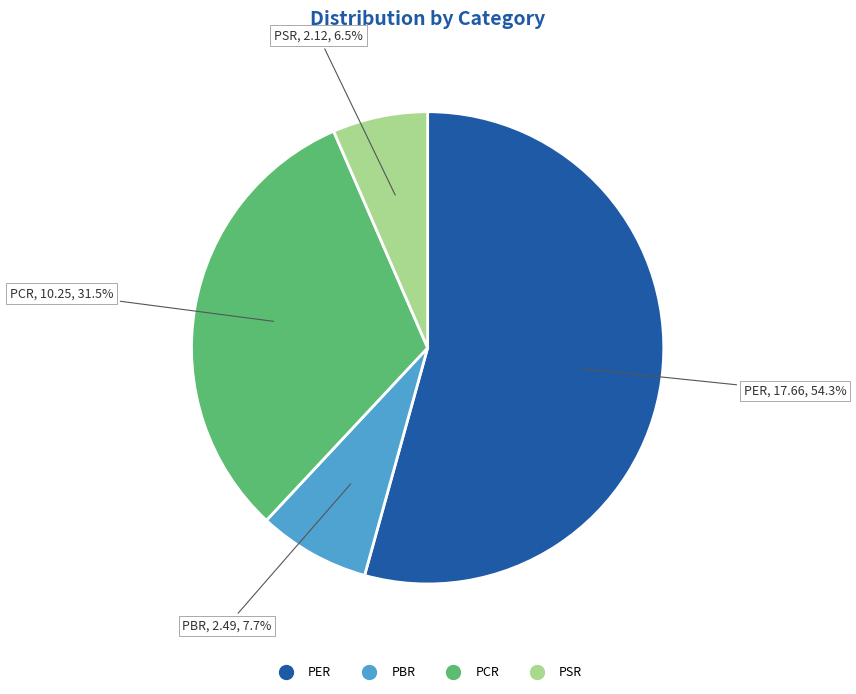

Is it true that PER is 54% of the pie?

True